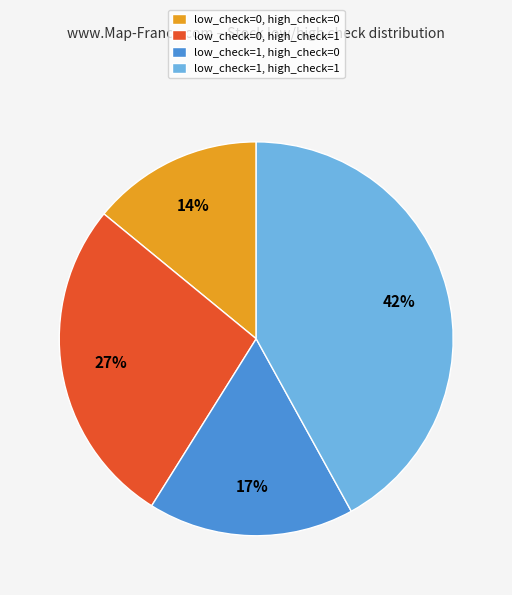

Is it true that low_check=0, high_check=0 is 14% of the pie?

True